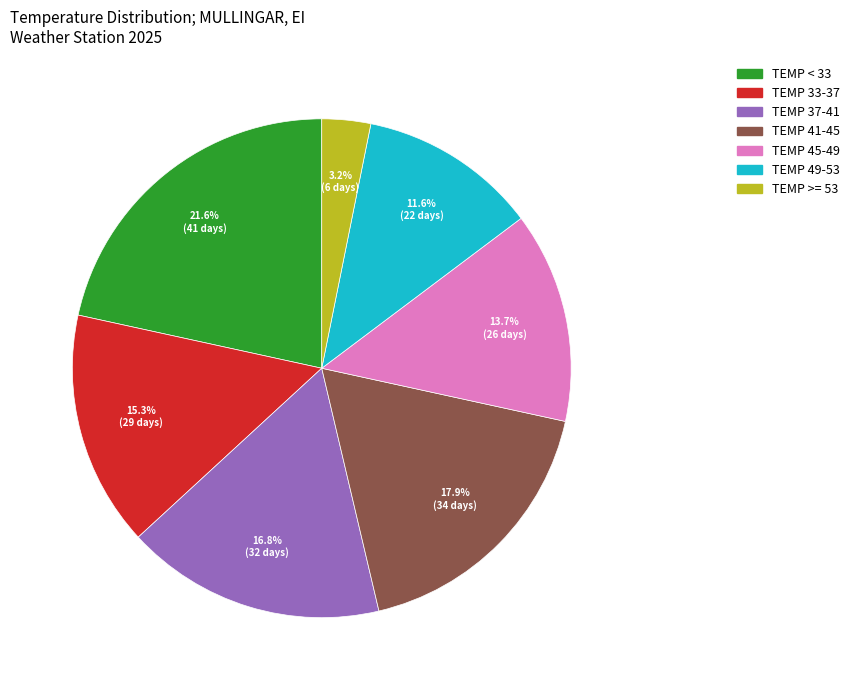

To the nearest percent, what percentage of the pie is TEMP < 33?

22%